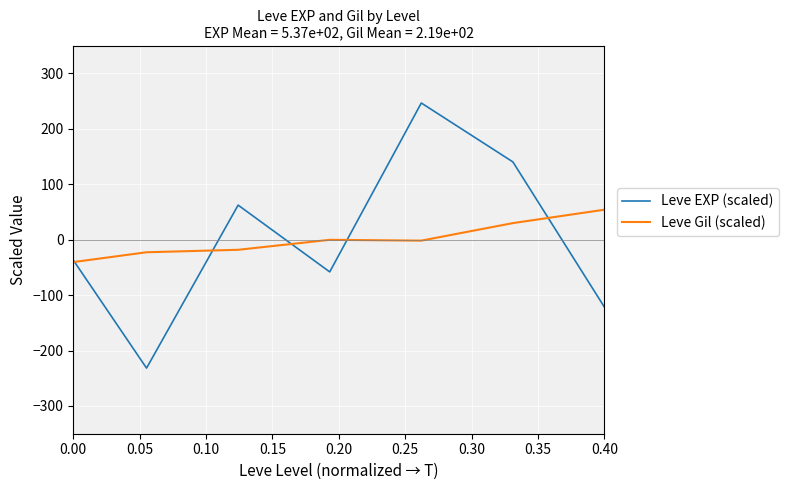

List the series in order of their peak value, highest first.

Leve EXP (scaled), Leve Gil (scaled)